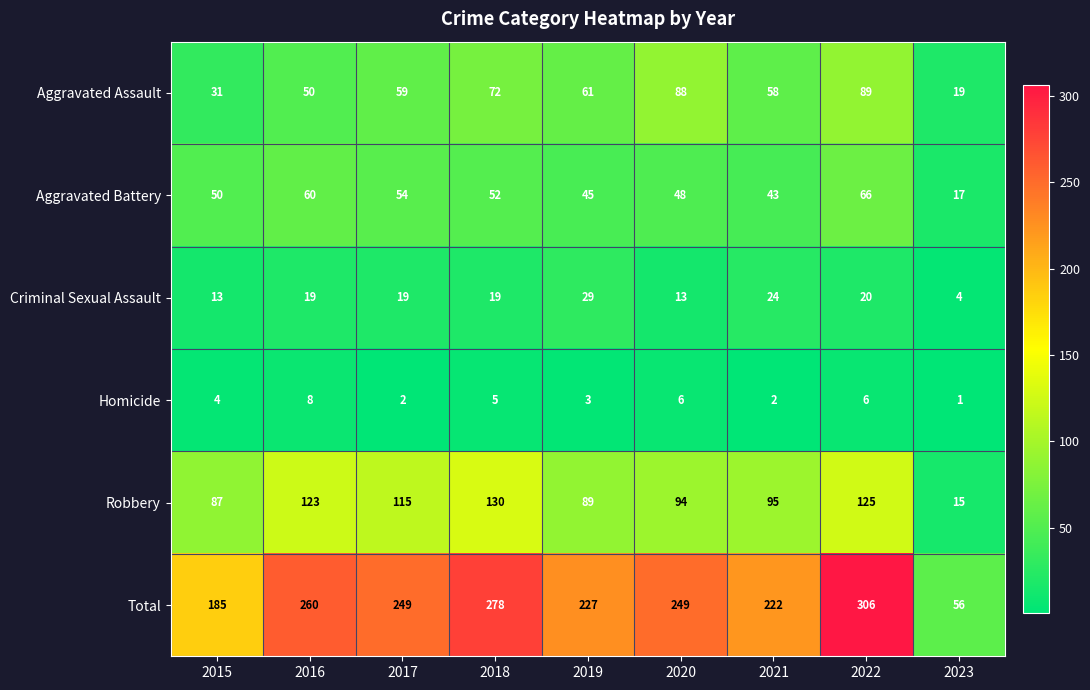

What is the total value across all series at 2020?

498